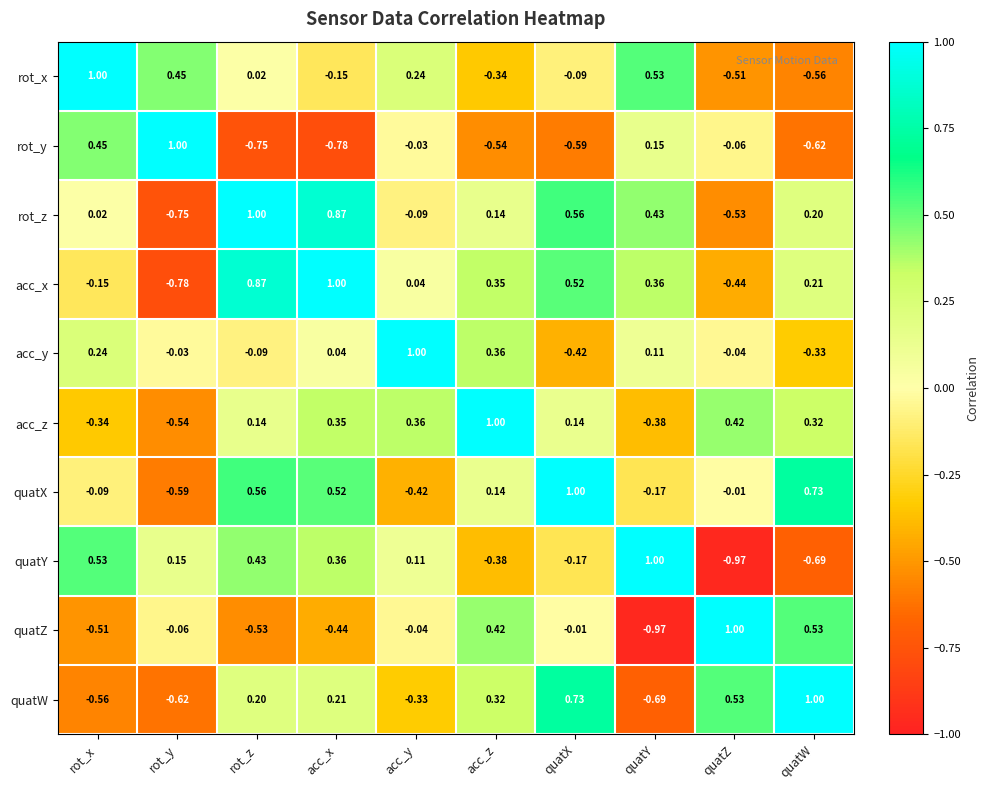

At acc_x, list the series in order from largest to smallest.

acc_x, rot_z, quatX, quatY, acc_z, quatW, acc_y, rot_x, quatZ, rot_y